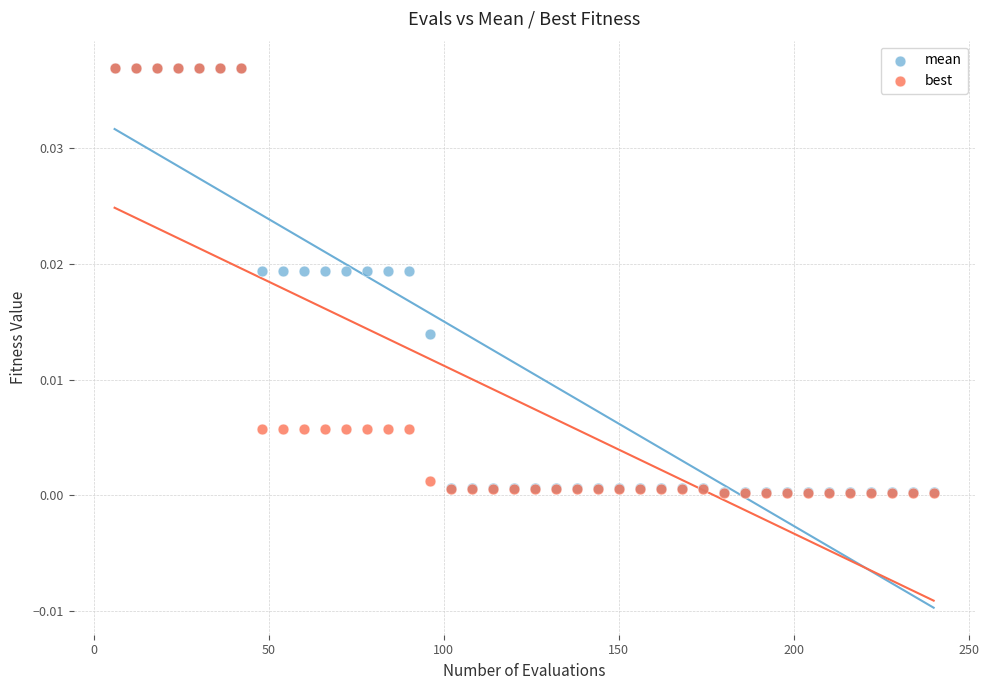

What are all the series names shown in the legend?

mean, best